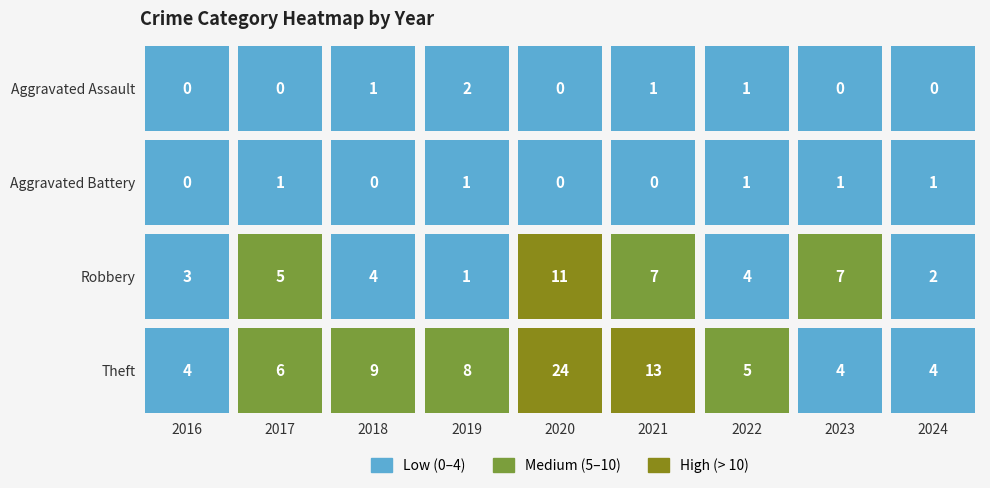

How many values in the Aggravated Assault series exceed 0?

4